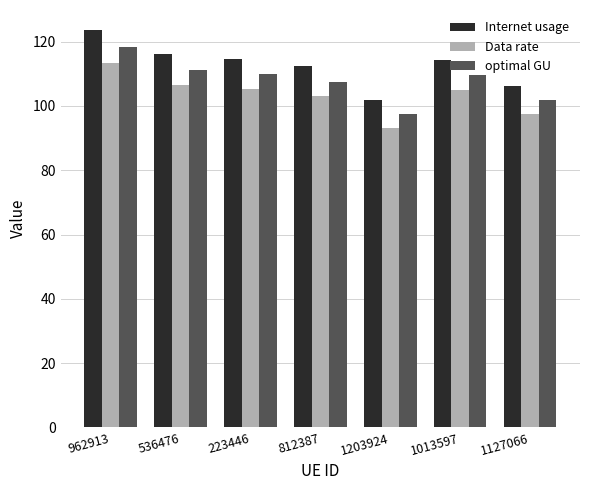

What is the highest value of the optimal GU series?

118.4